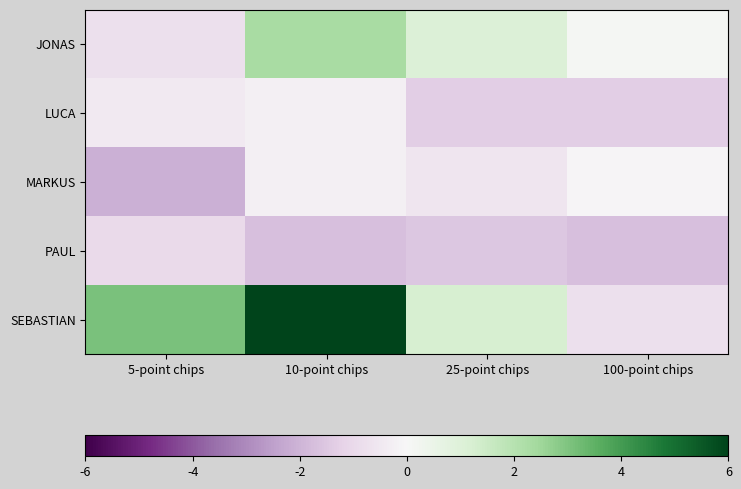

At which category is the sum across all series the highest?

10-point chips